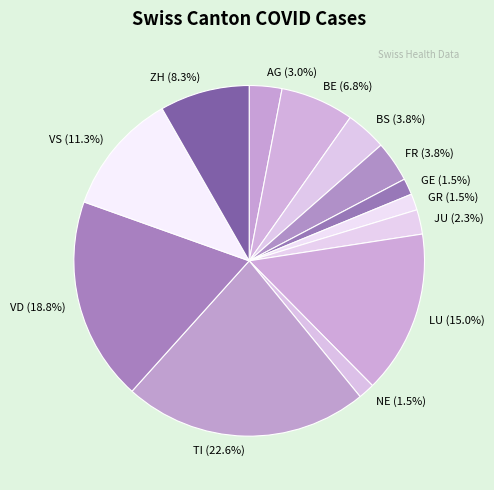

Does NE represent more than half of the total?

No